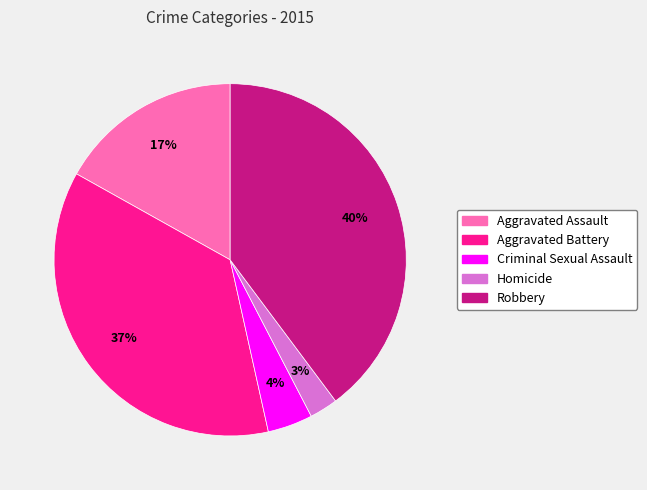

Which category has the smallest portion of the pie?

Homicide